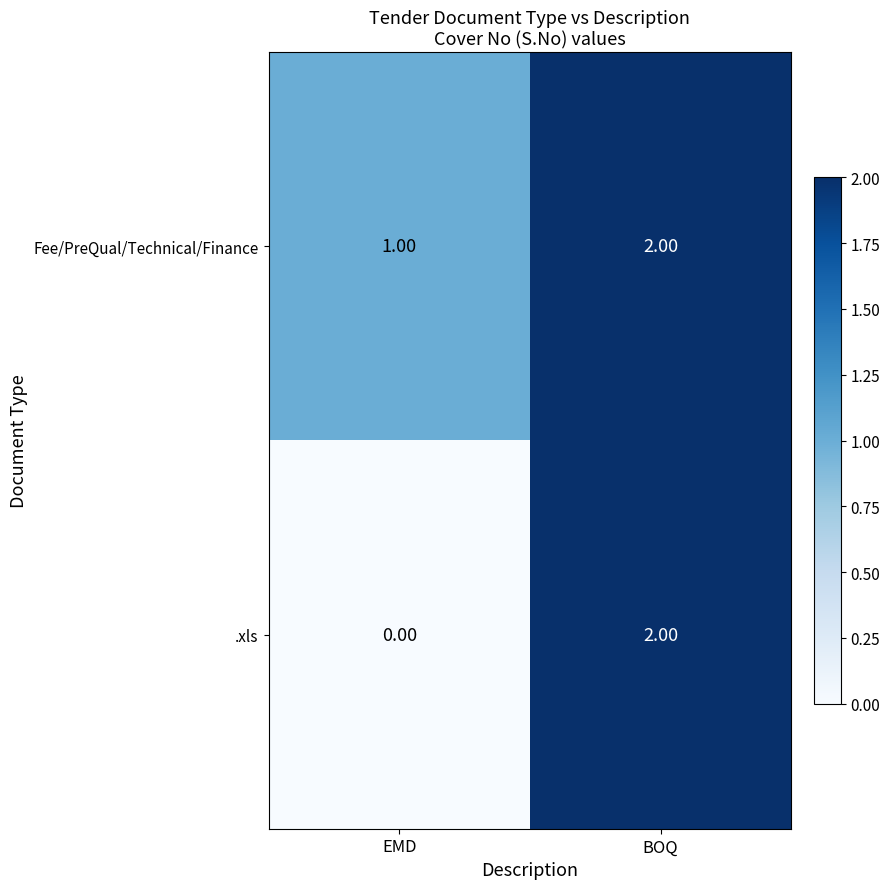

At which category is the sum across all series the highest?

BOQ